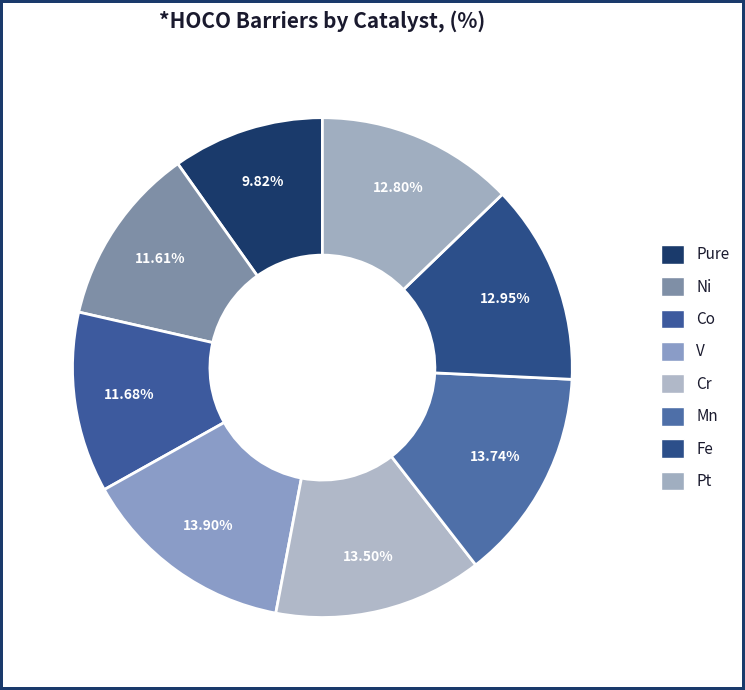

How many segments does this pie chart have?

8